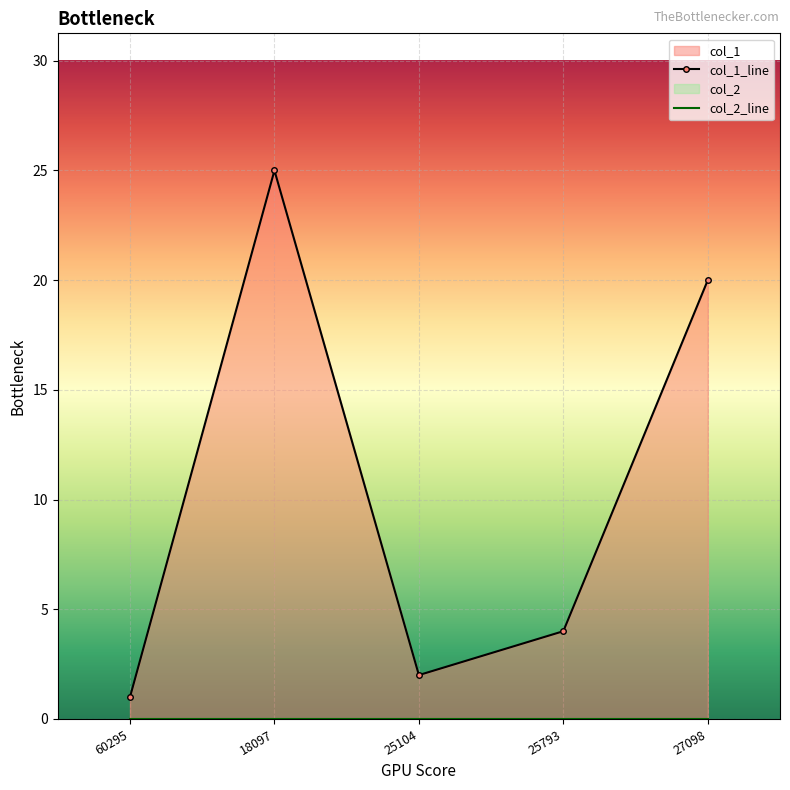

Which category has the lowest value across all series?

60295